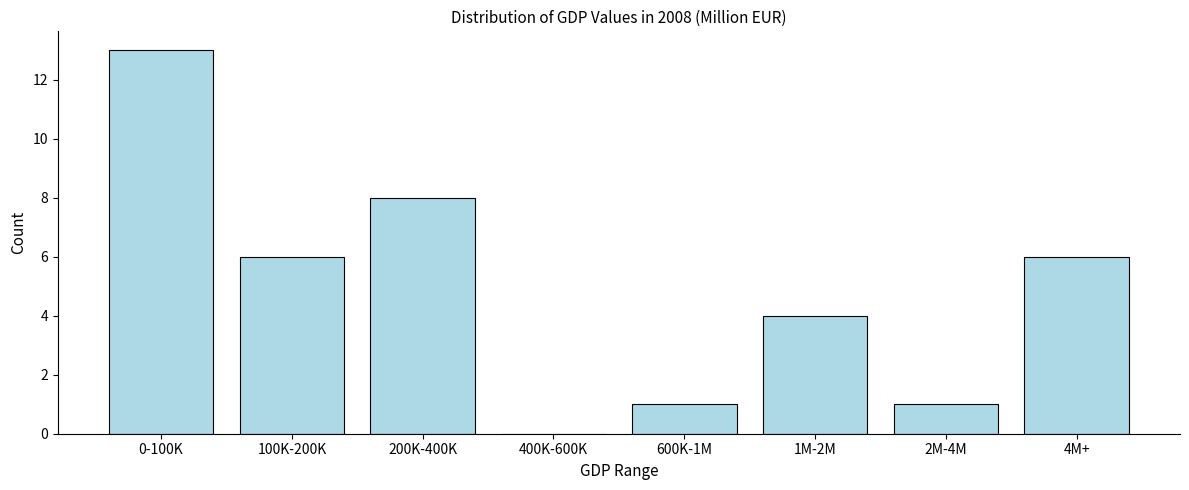

Reading right to left, list all the values displayed in this chart.

4M+=6	2M-4M=1	1M-2M=4	600K-1M=1	400K-600K=0	200K-400K=8	100K-200K=6	0-100K=13